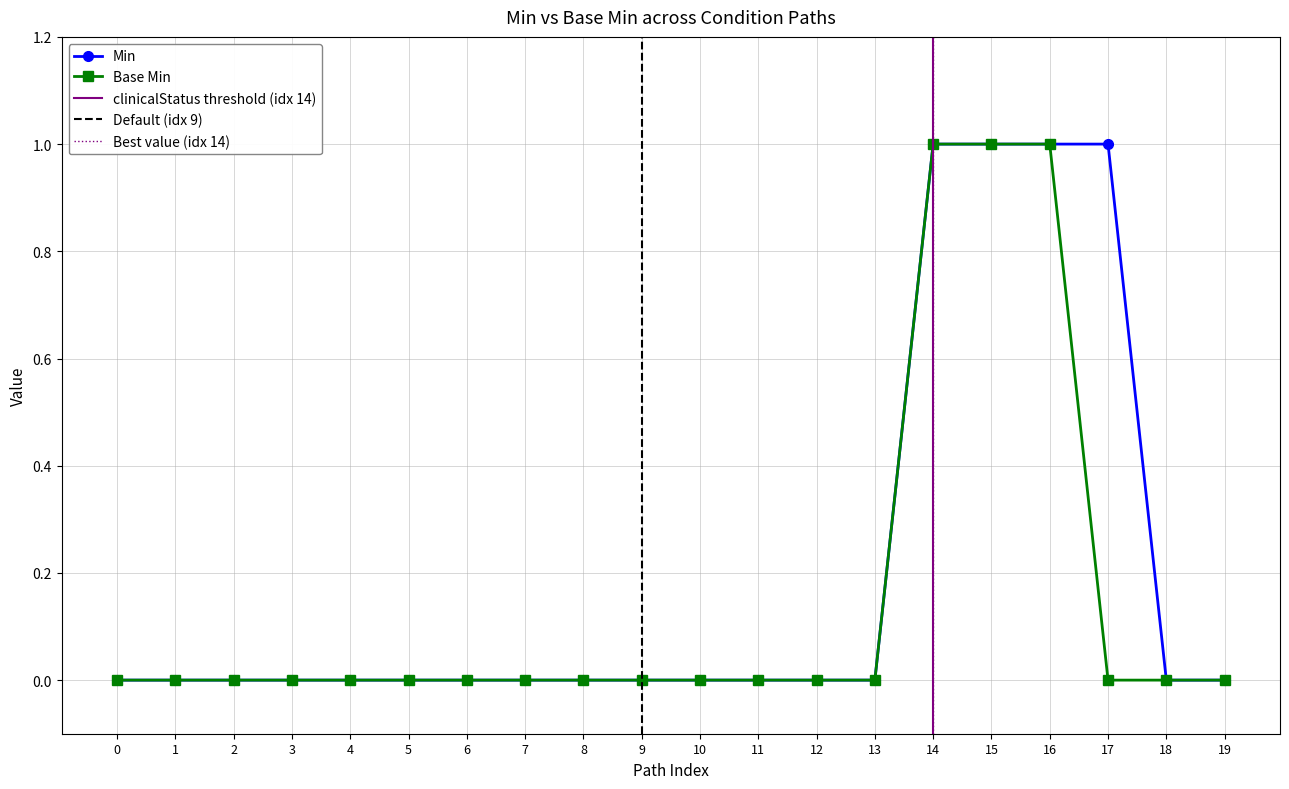

Which series has the largest total across all categories?

Min